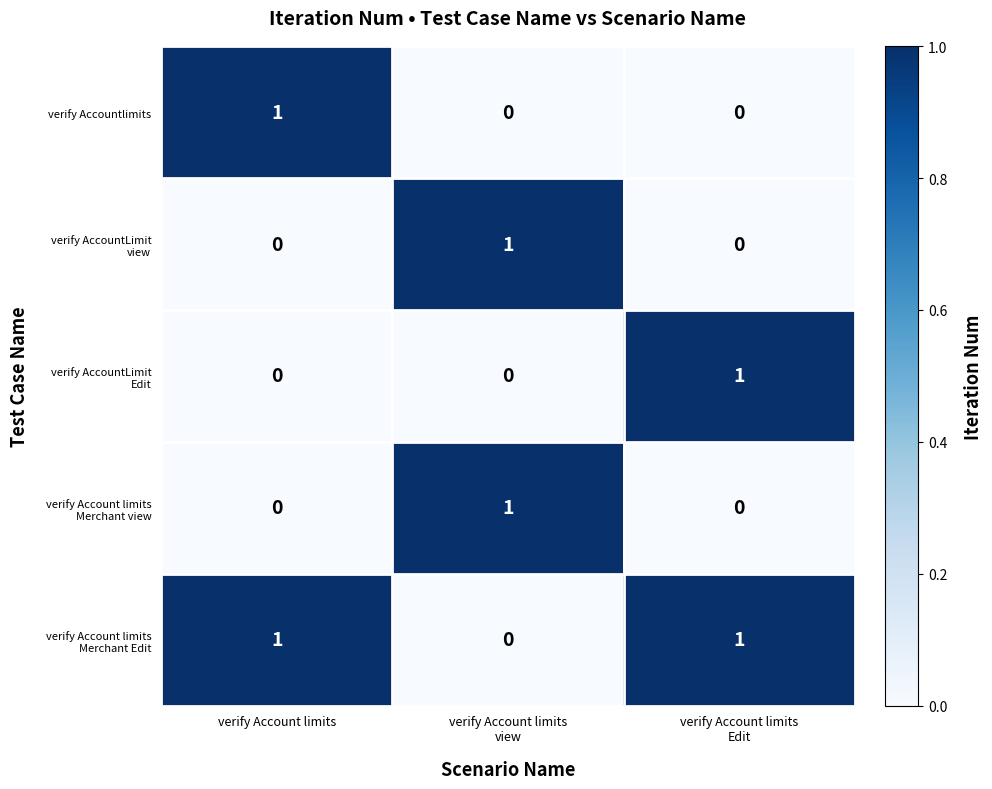

At how many categories does at least one series exceed 0?

3